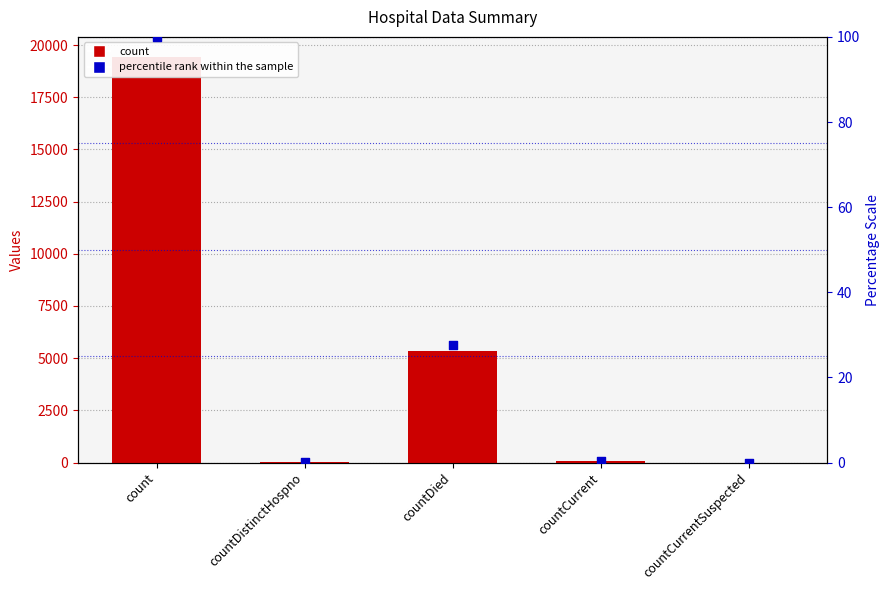

Is the value of percentile rank at count greater than the value of values at countDistinctHospno?

Yes